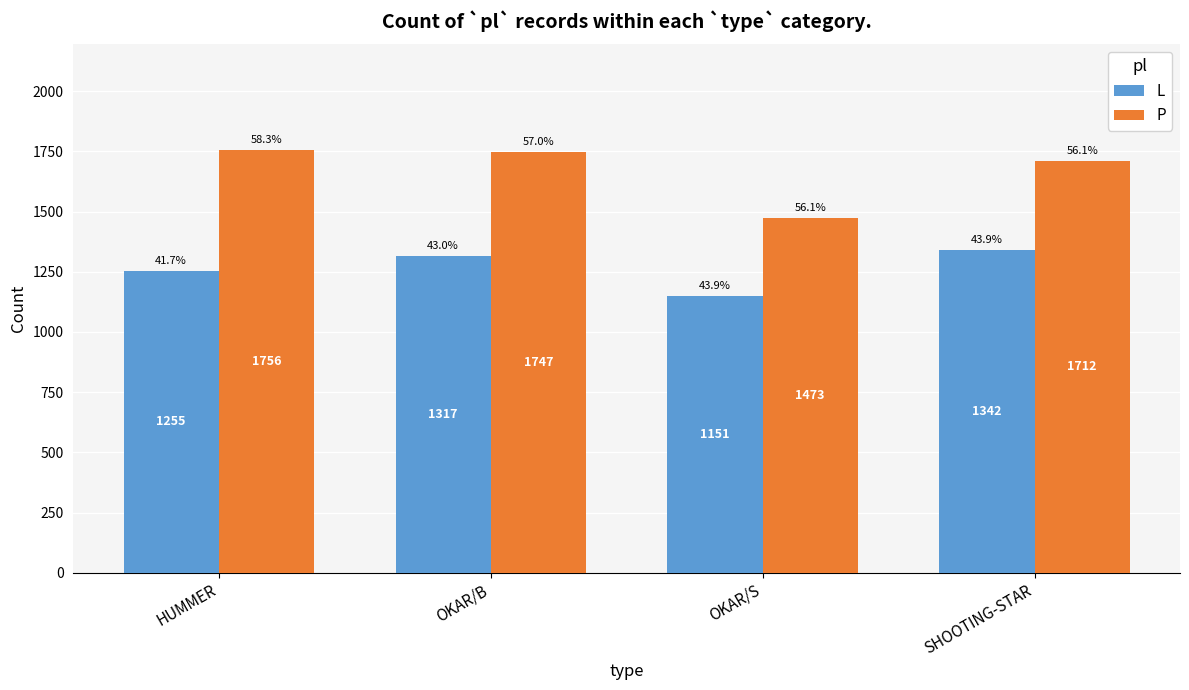

What is the minimum value for L?

1151